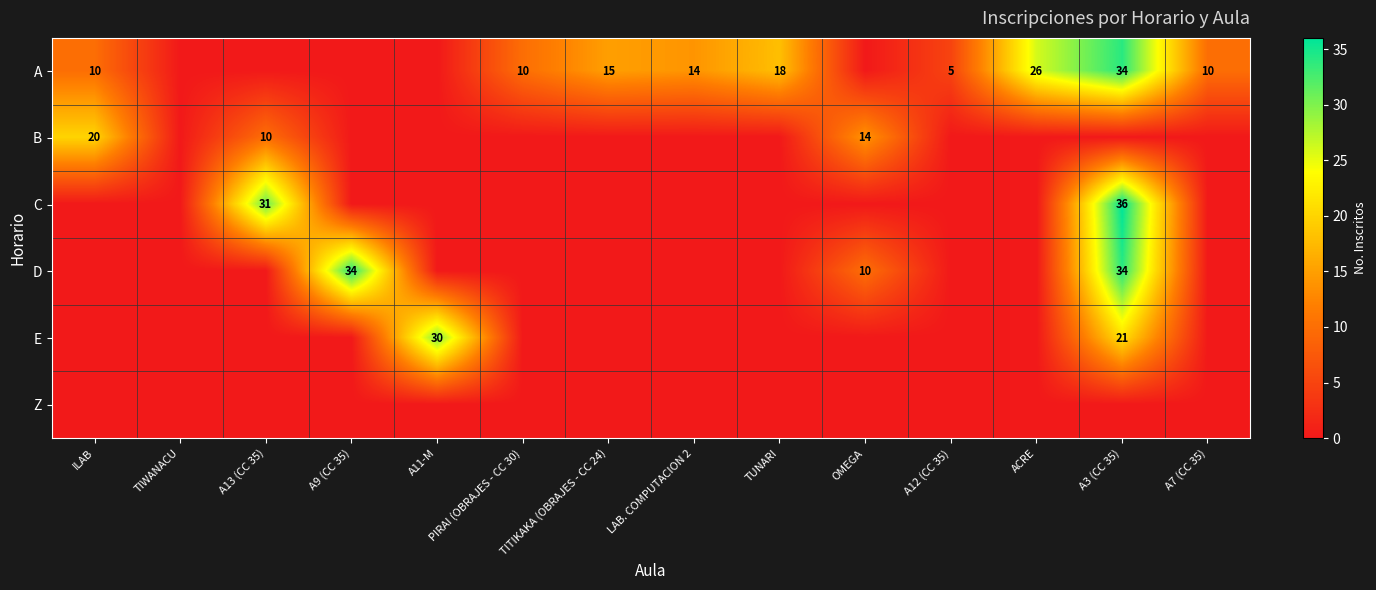

What is the total value across all series at LAB. COMPUTACION 2?

14